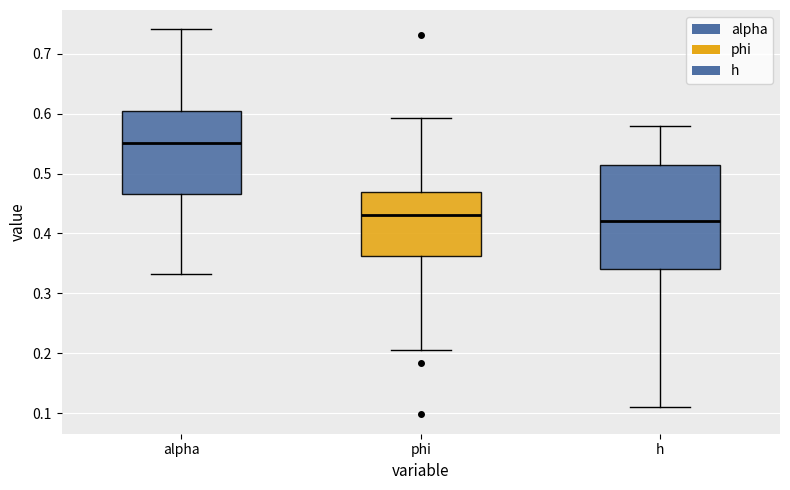

Reading left to right, transcribe this box plot: for each box, give where its median line is, the range the box spans, and where its two whiskers end, as read against the y-axis. The values are not printed on the chart, so give them approximately, as read against the axis.

alpha: median 0.55, box 0.47 to 0.60, whiskers 0.33 to 0.74
phi: median 0.43, box 0.36 to 0.47, whiskers 0.21 to 0.59
h: median 0.42, box 0.34 to 0.51, whiskers 0.11 to 0.58